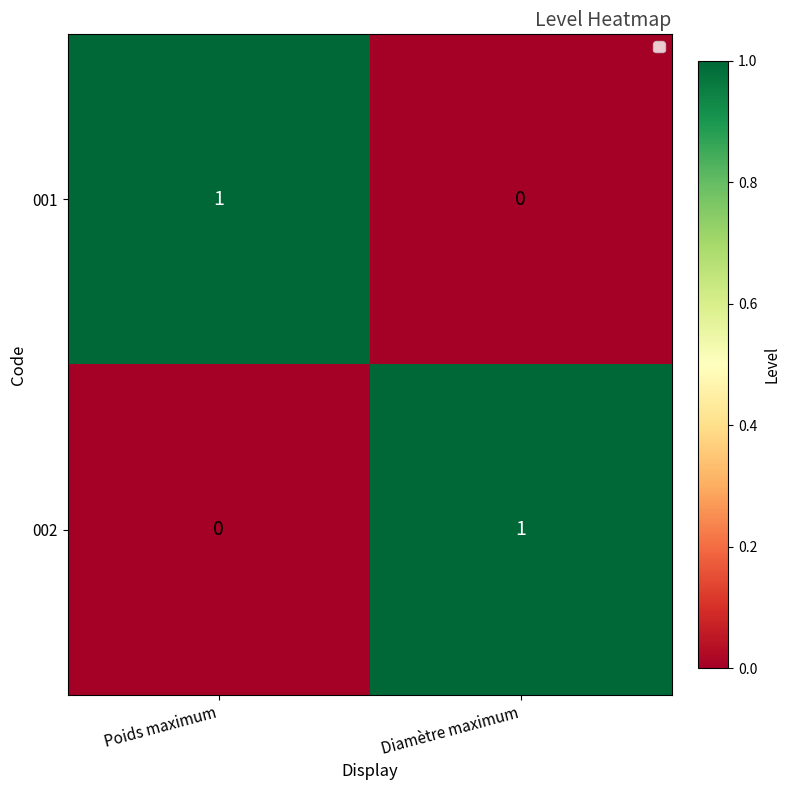

Rank the series at Poids maximum from highest to lowest value.

001, 002